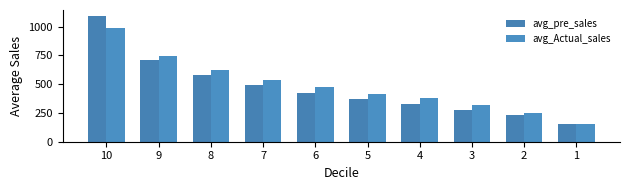

What is the lowest value of the avg_Actual_sales series?

150.5